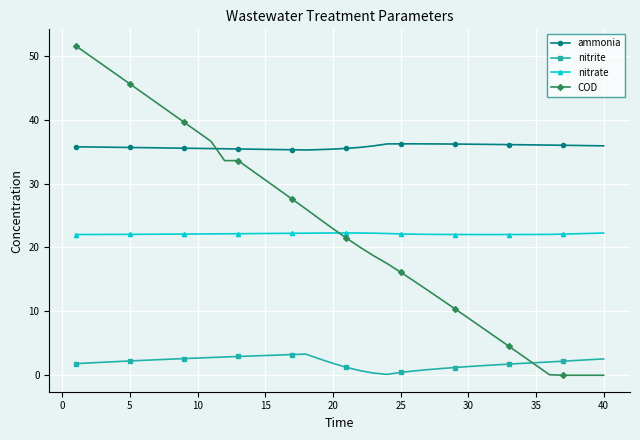

How many data points does each series have?

40